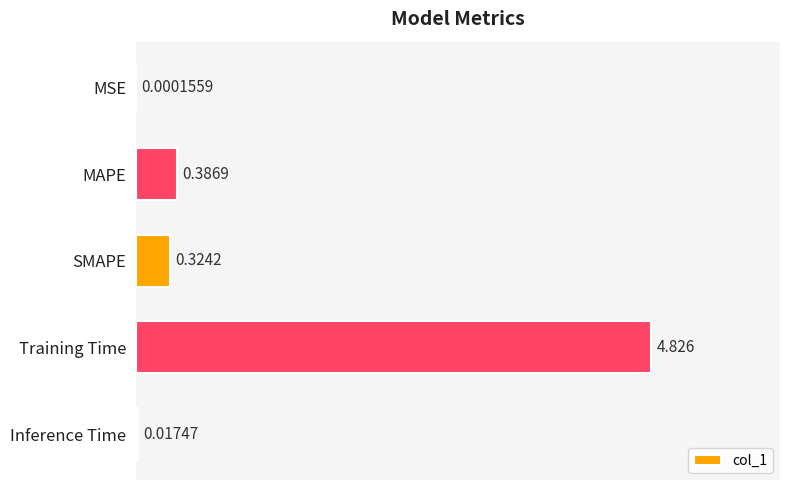

Which label corresponds to the largest value in the chart?

Training Time